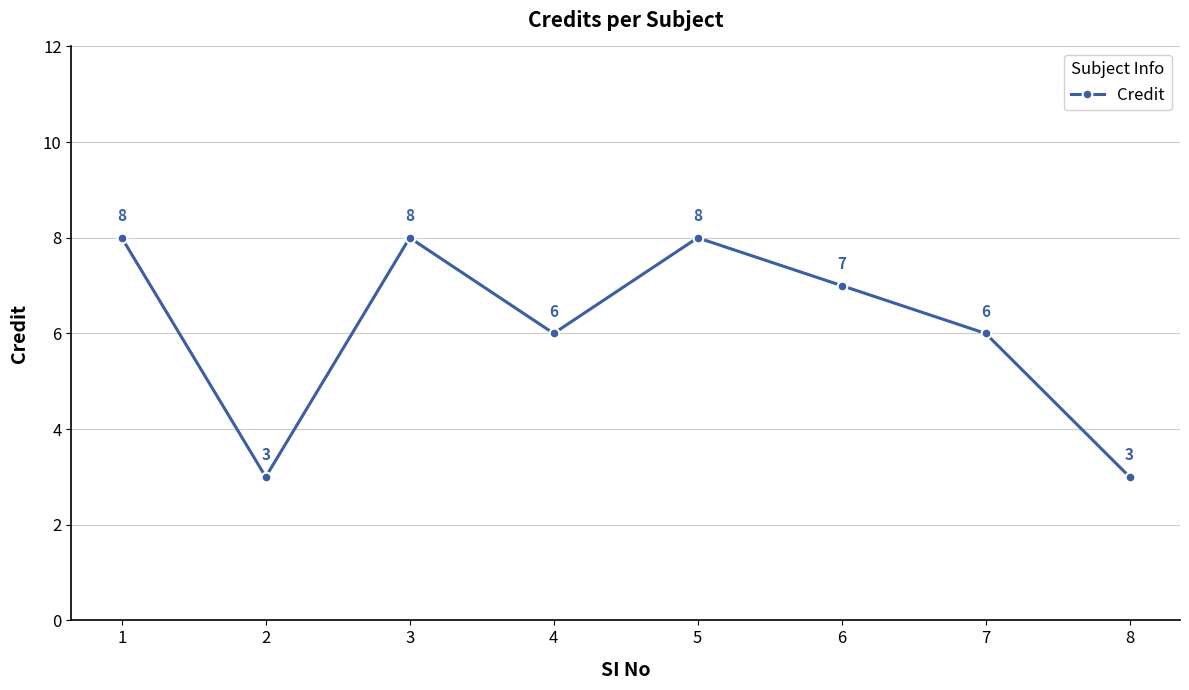

What is the change in value from 2 to 4?

+3